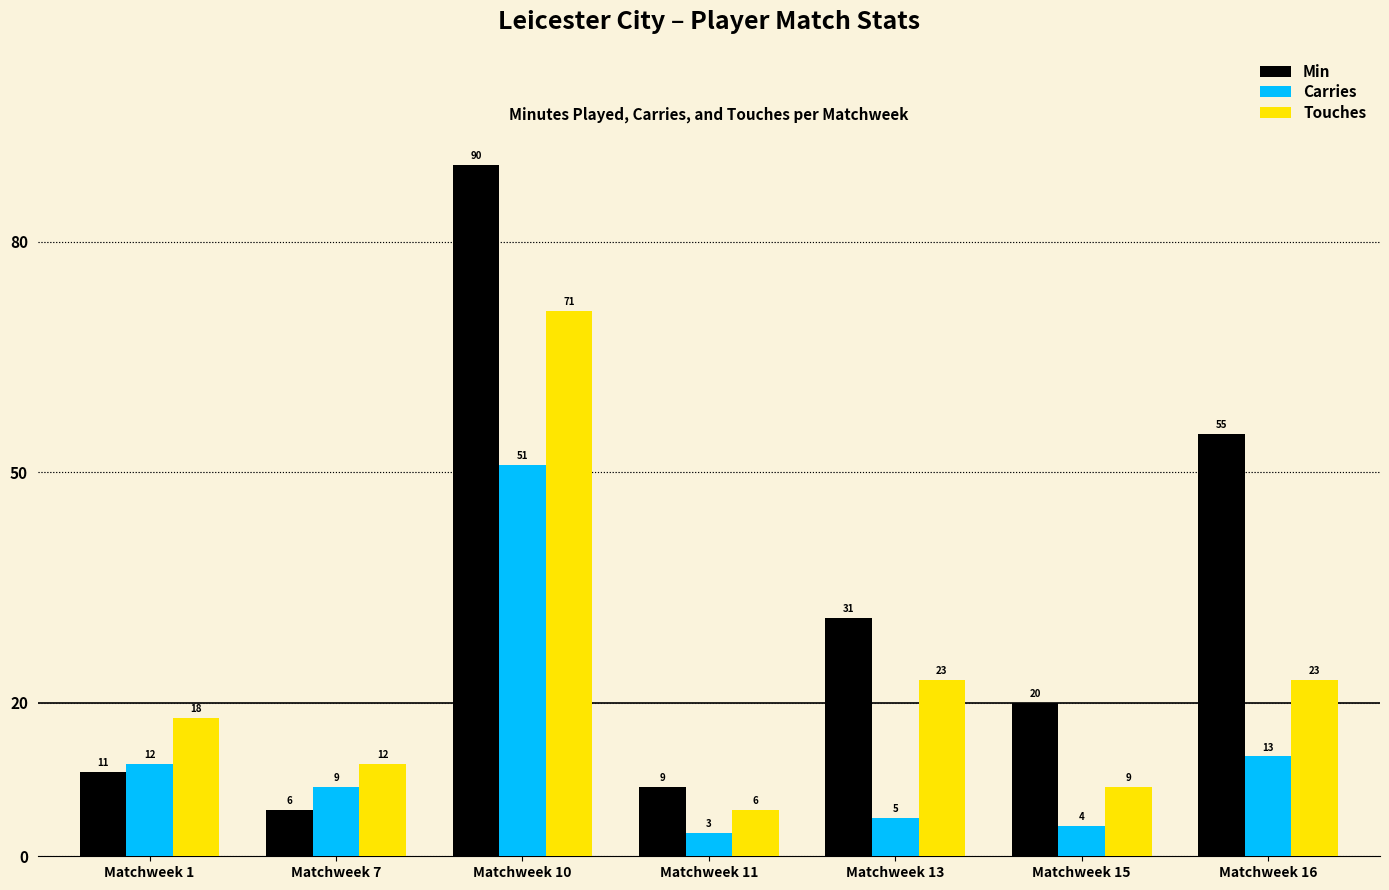

What is the average value of the Touches series?

23